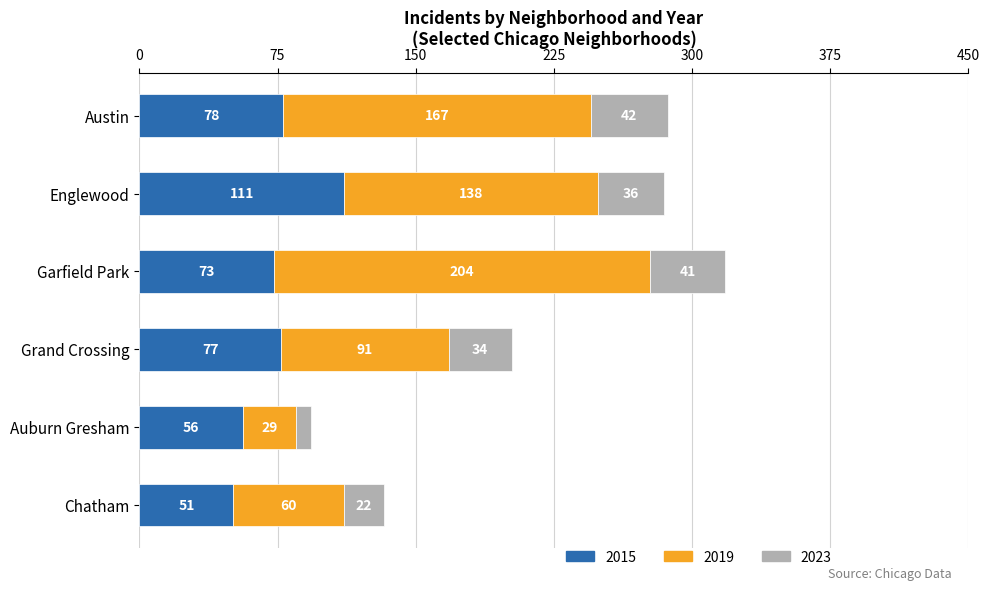

List the labels in order of 2015 value, smallest first.

Chatham, Auburn Gresham, Garfield Park, Grand Crossing, Austin, Englewood